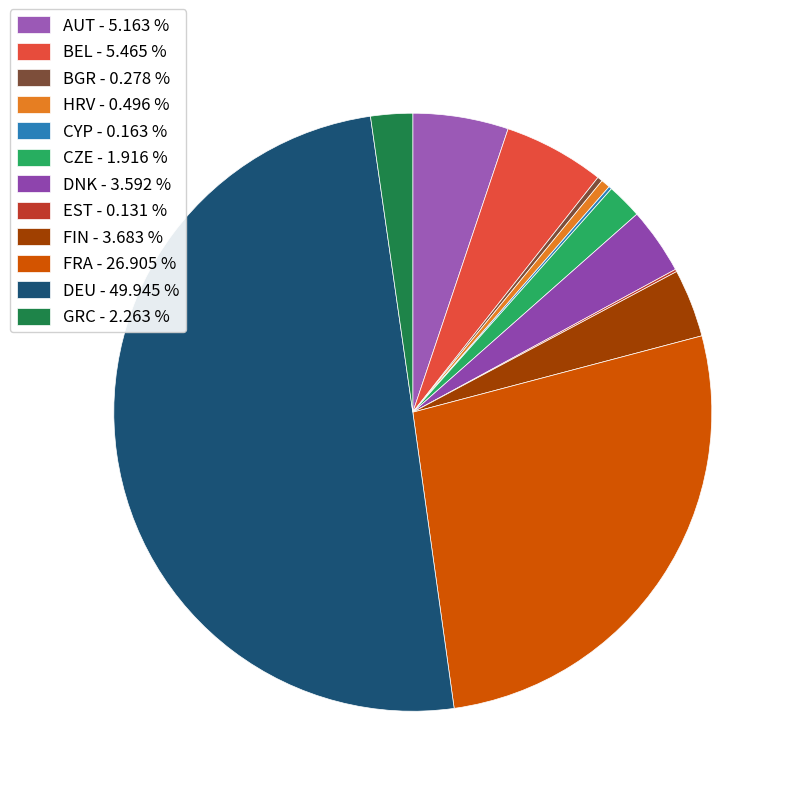

Rank the categories by value from lowest to highest.

EST, CYP, BGR, HRV, CZE, GRC, DNK, FIN, AUT, BEL, FRA, DEU